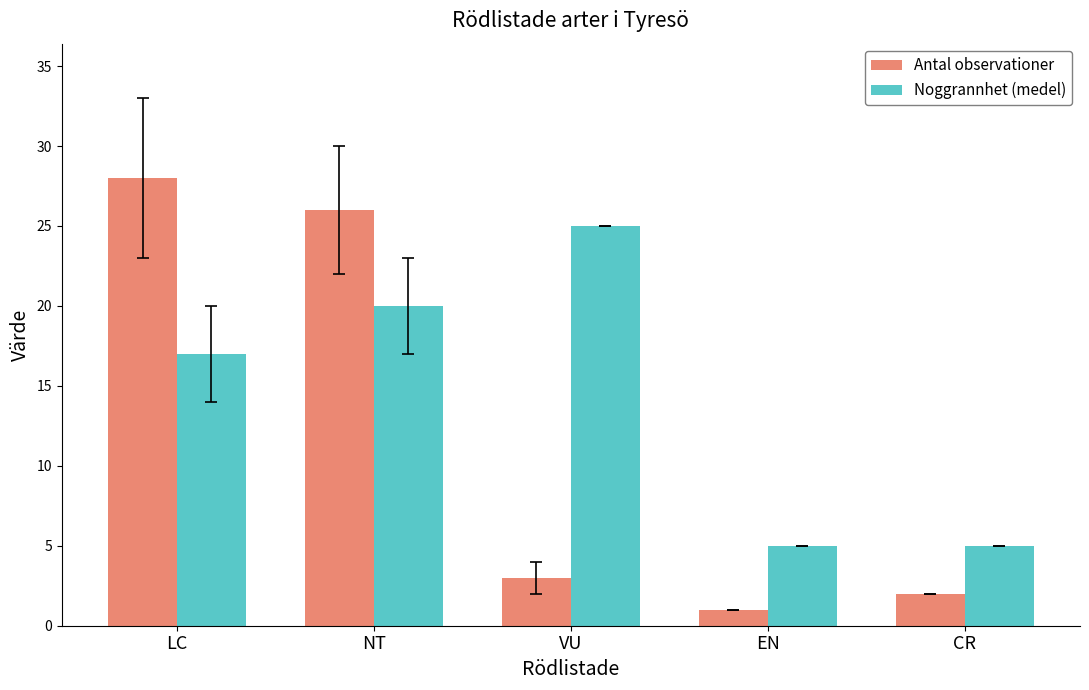

What is the average value of the Antal observationer series?

12